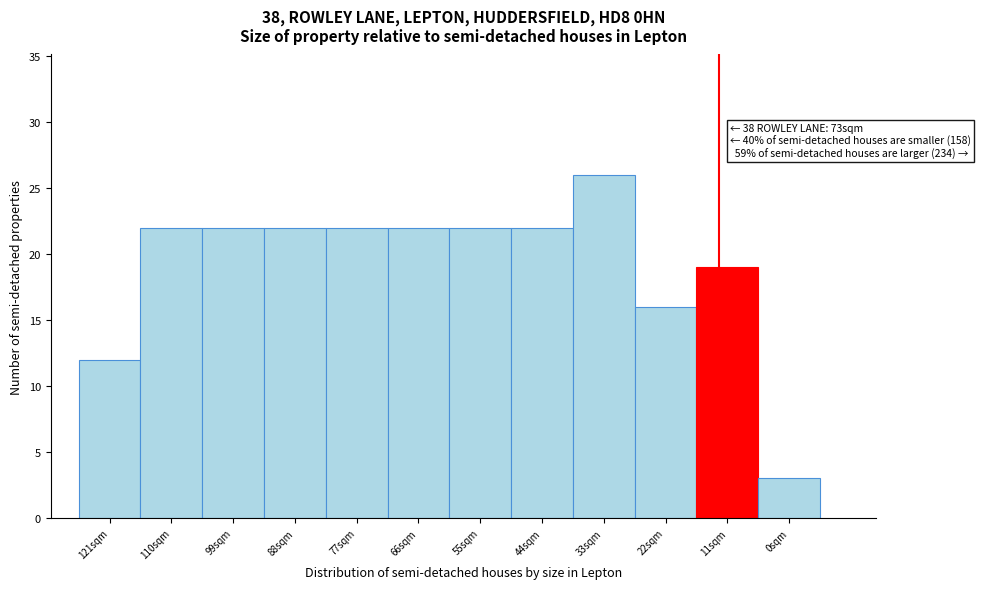

Reading right to left, transcribe all the data shown in this chart.

3	19	16	26	22	22	22	22	22	22	22	12